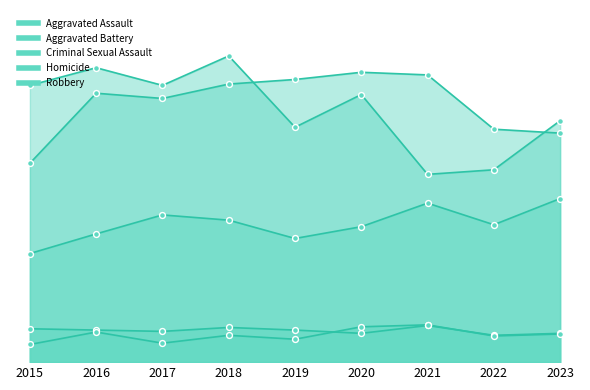

What is the total value across all series at 2021?

1082